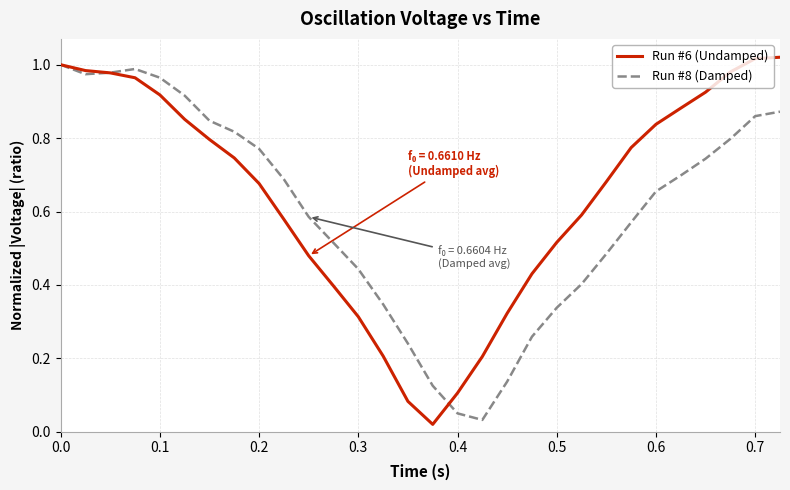

The Run #6 (Undamped) series shows 1.3 at 0.6. True or false?

False